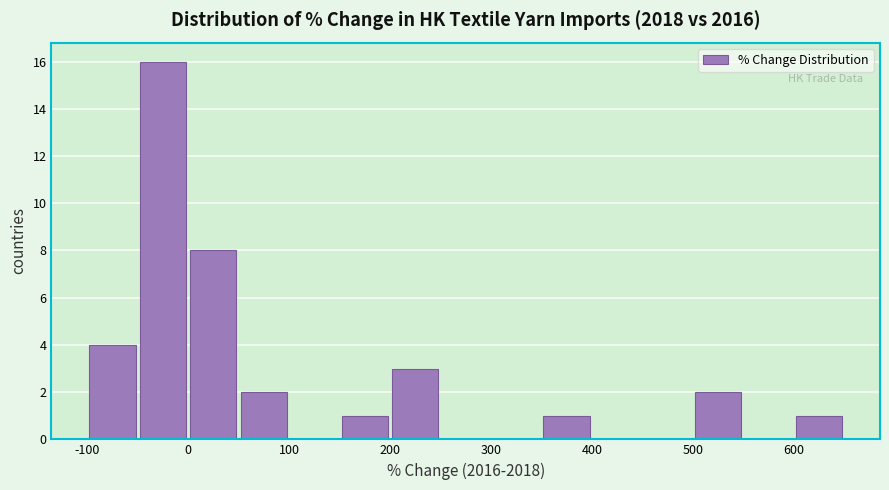

Reading left to right, list every bar in this chart as the range it spans on the x-axis followed by its height. The values are not printed on the chart, so give them approximately, as read against the axis.

-100 to -50: 4
-50 to 0: 16
0 to 50: 8
50 to 100: 2
100 to 150: 0
150 to 200: 1
200 to 250: 3
250 to 300: 0
300 to 350: 0
350 to 400: 1
400 to 450: 0
450 to 500: 0
500 to 550: 2
550 to 600: 0
600 to 650: 1